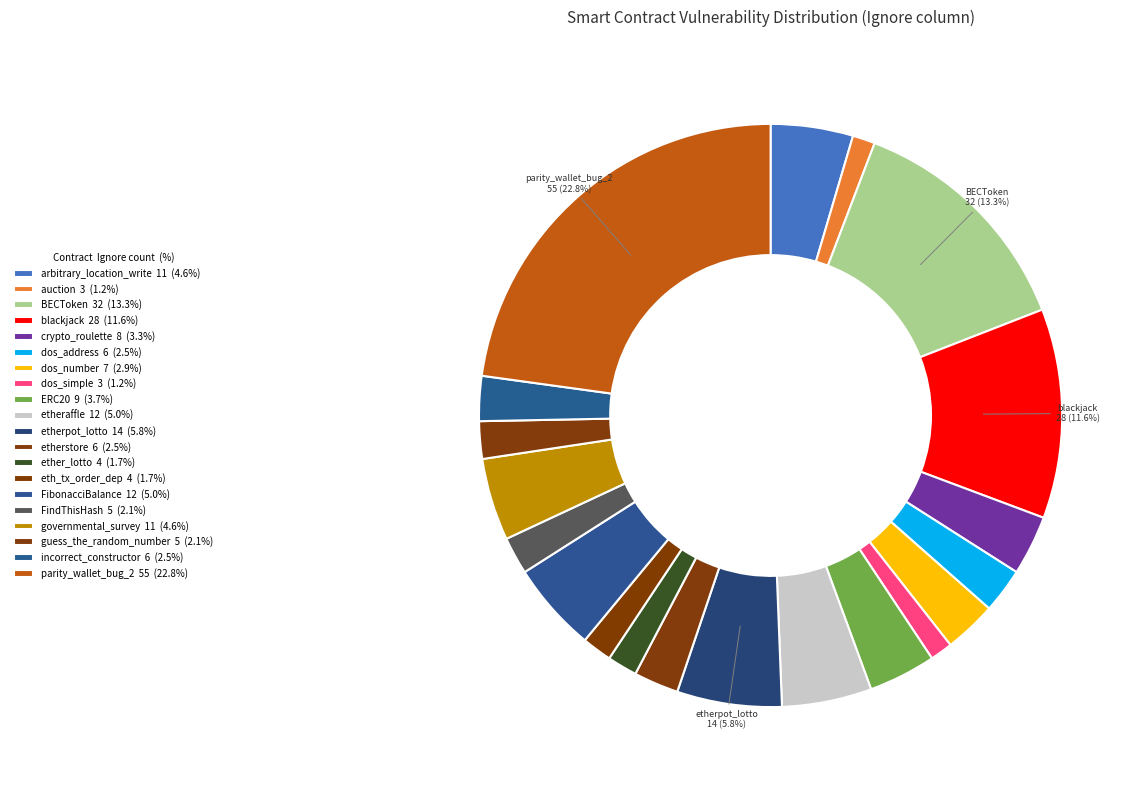

Does any single category account for the majority?

No